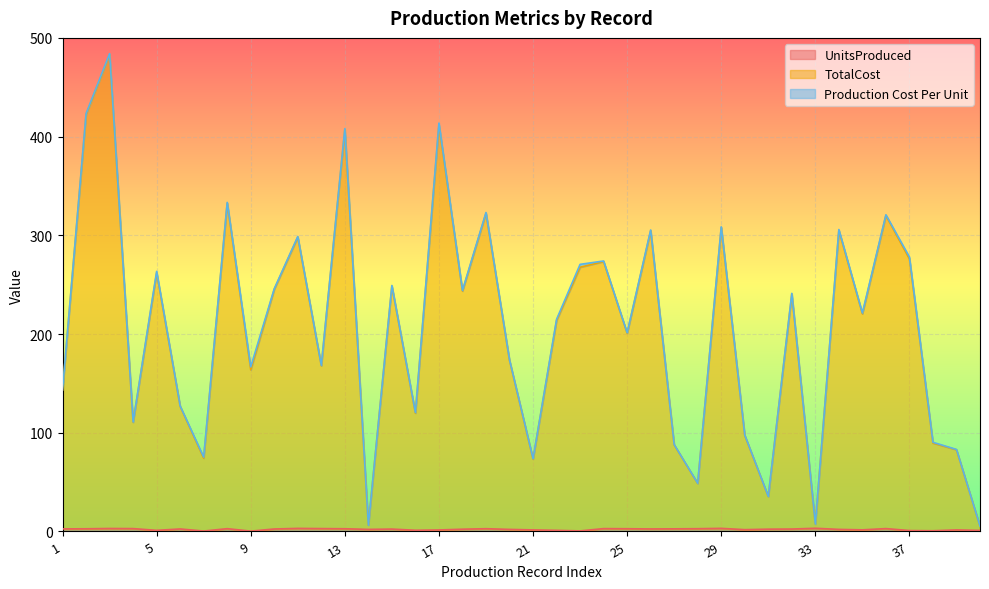

Where is the first local minimum for UnitsProduced?

5